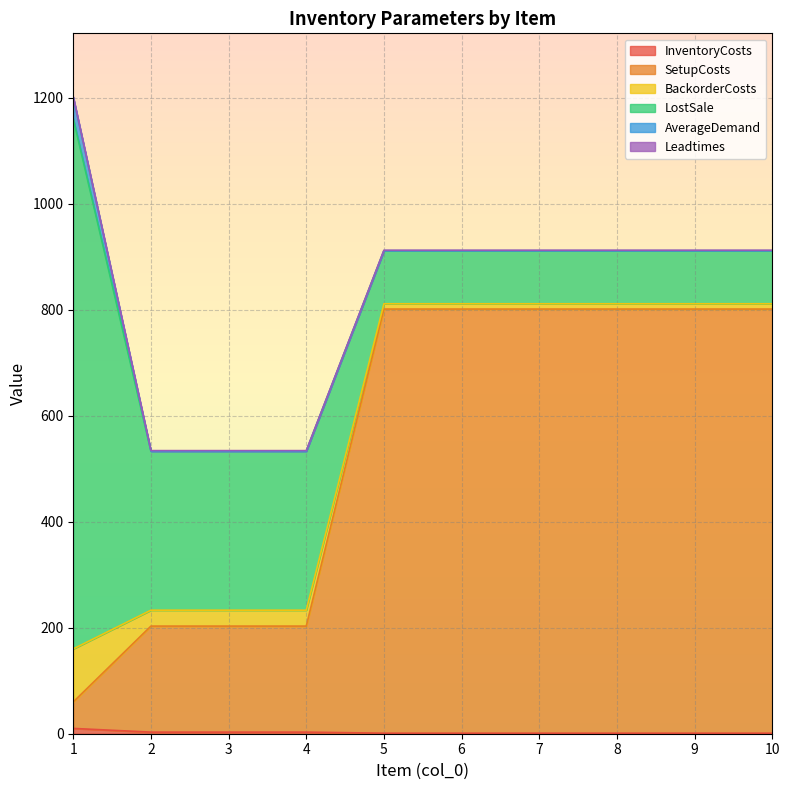

Rank the series at 8 from lowest to highest value.

AverageDemand, InventoryCosts, Leadtimes, BackorderCosts, LostSale, SetupCosts